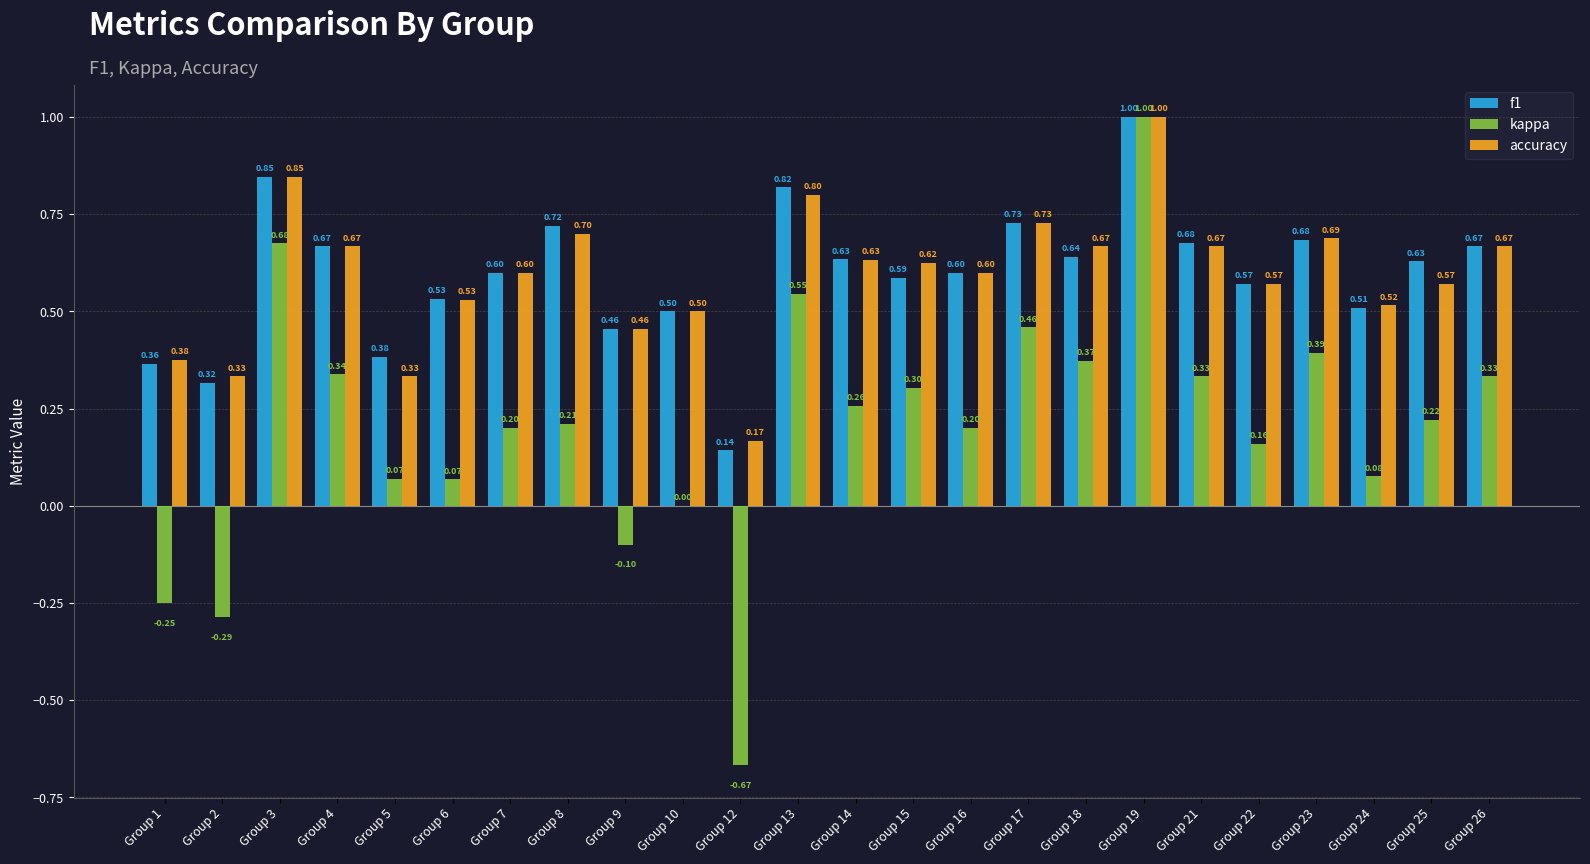

At which category is the sum across all series the highest?

Group 19